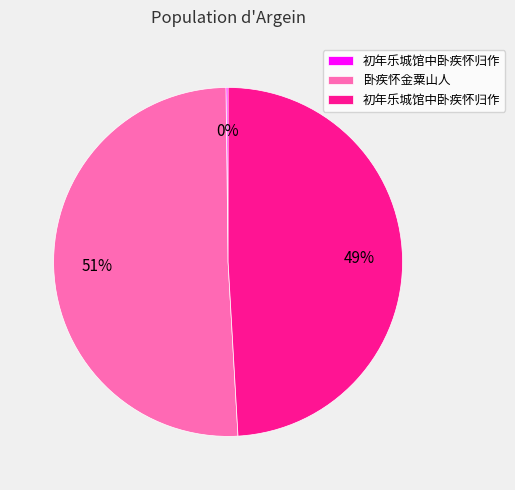

To the nearest percent, what is the average slice percentage?

33%